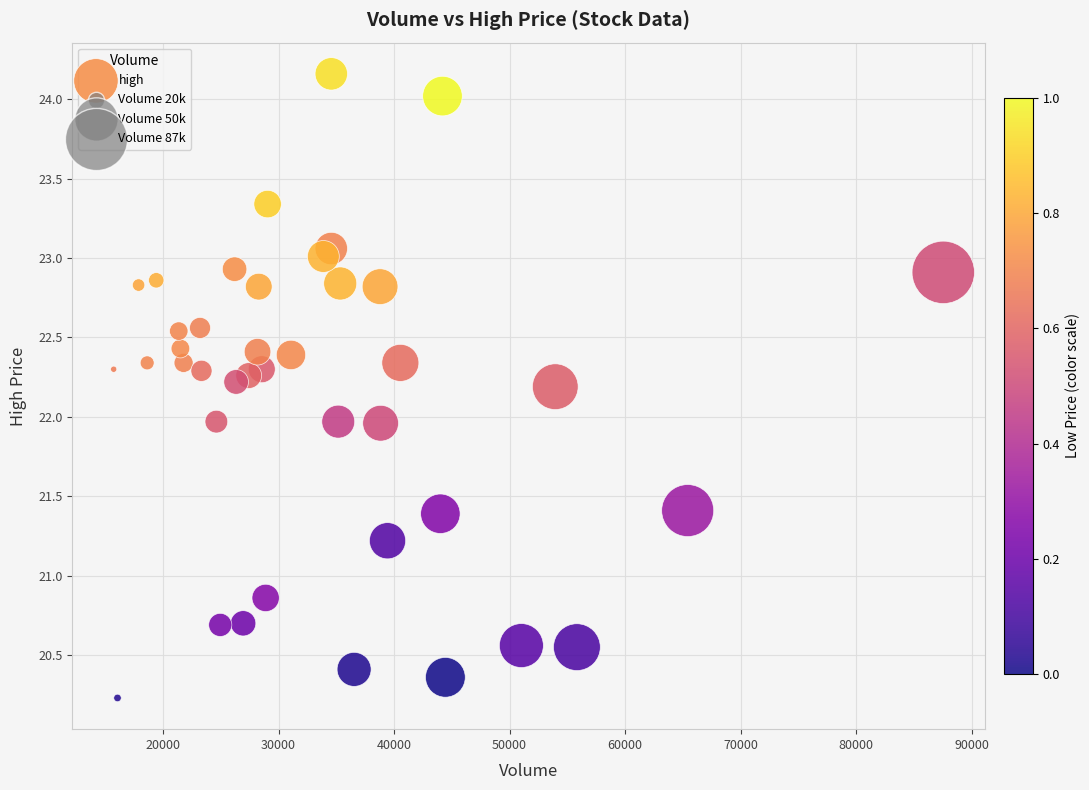

What is the range of X values (max minus min)?

71830.0